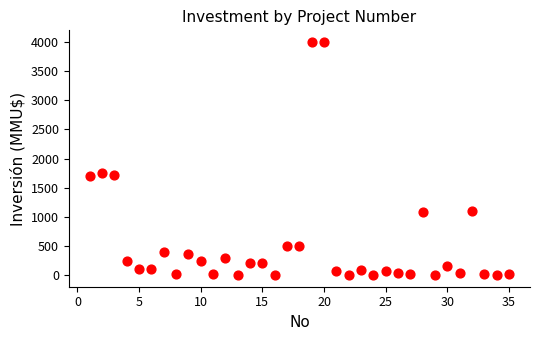

What Y value in the scatter plot is closest to 2000?

1760